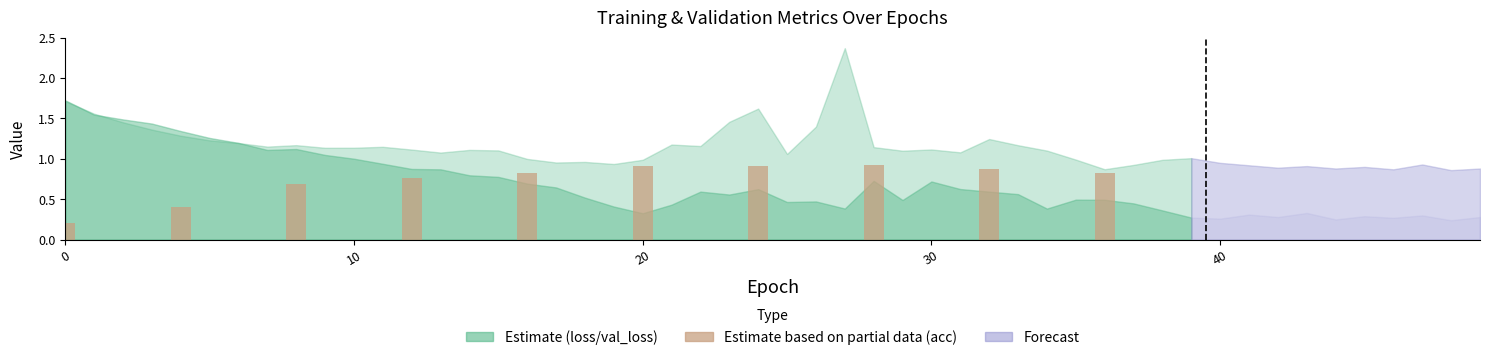

What is the maximum value shown in the chart?

0.9